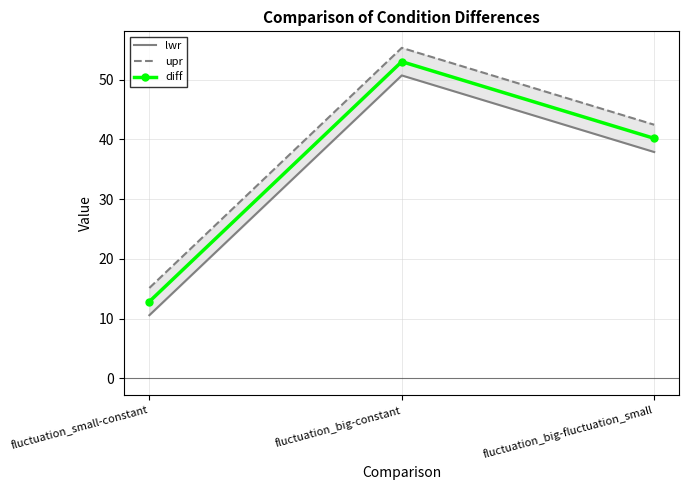

The upr series shows 69.2 at fluctuation_big-fluctuation_small. True or false?

False